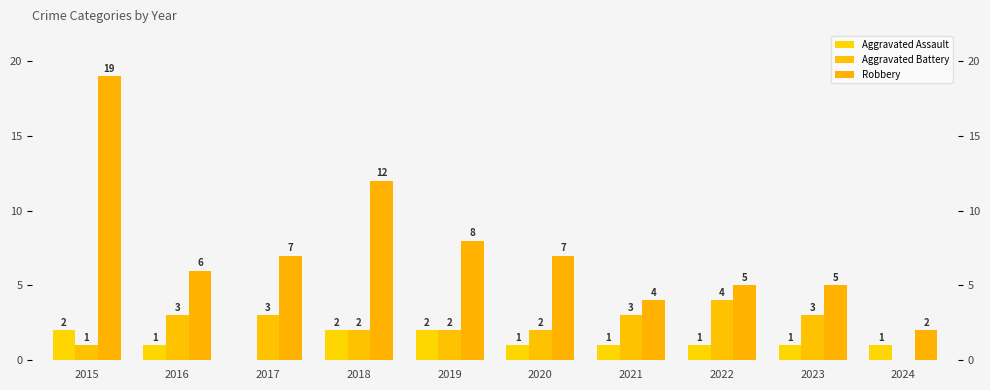

How many groups of bars are there?

10